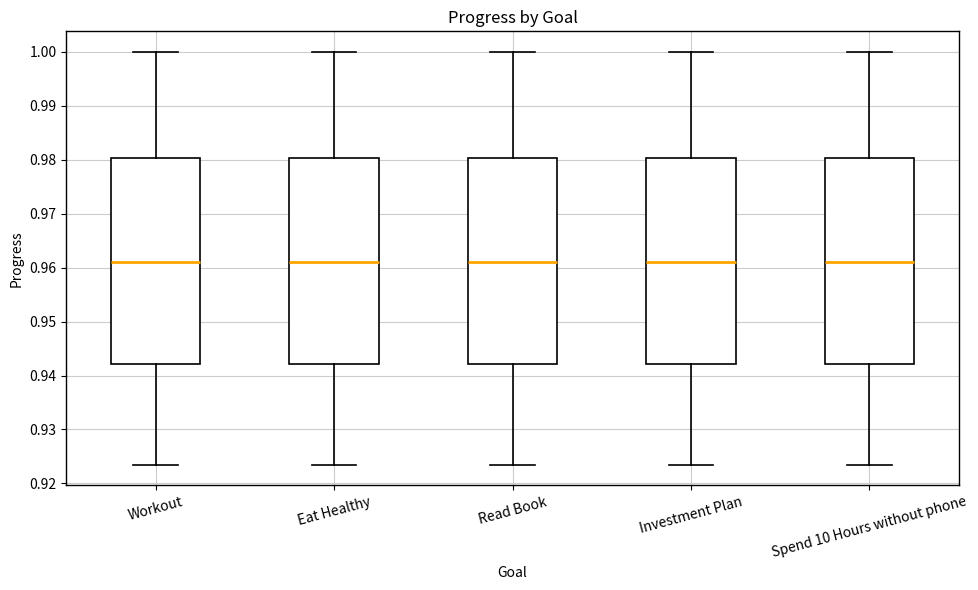

Where is the lower edge of the box for Investment Plan on the y-axis? The values are not printed on the chart, so give them approximately, as read against the axis.

0.942